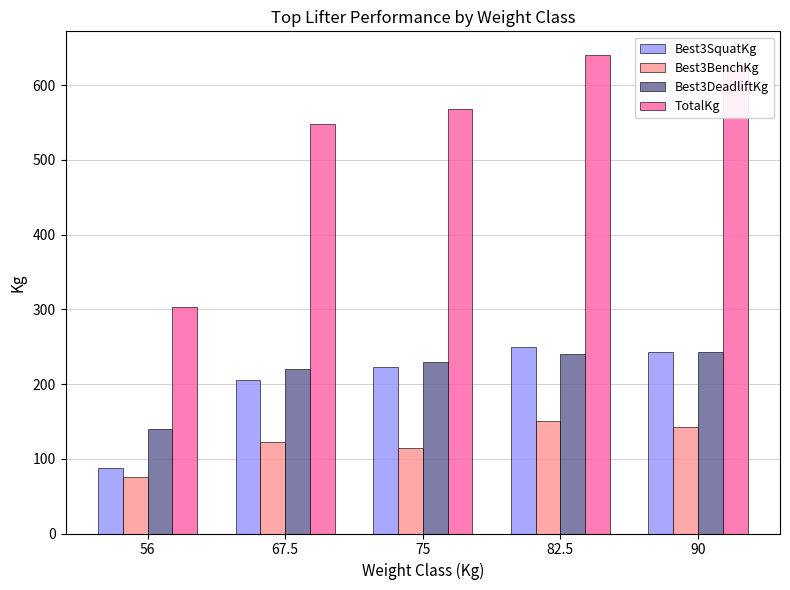

What is the label of the 1st bar from the right?

90